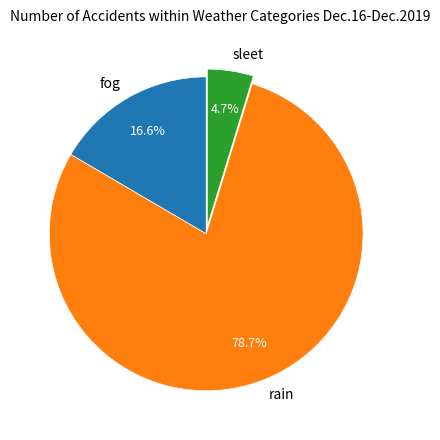

Rank the categories by value from highest to lowest.

rain, fog, sleet